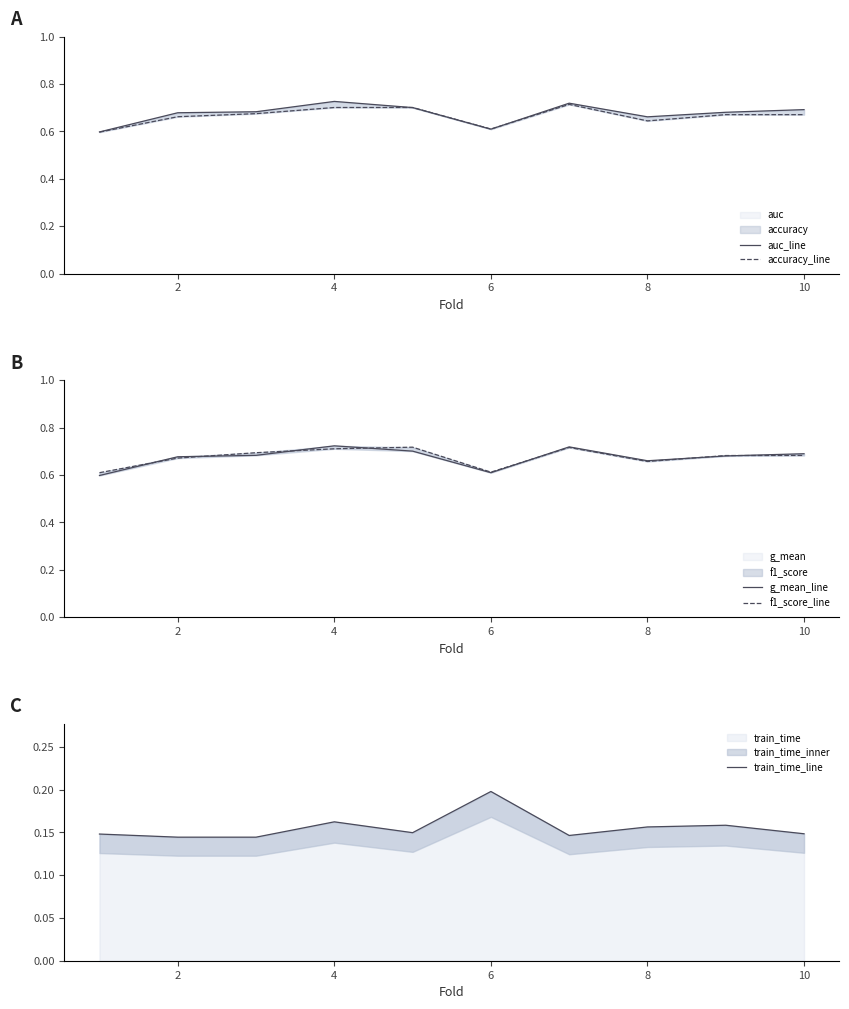

At which label does train_time reach its peak?

6